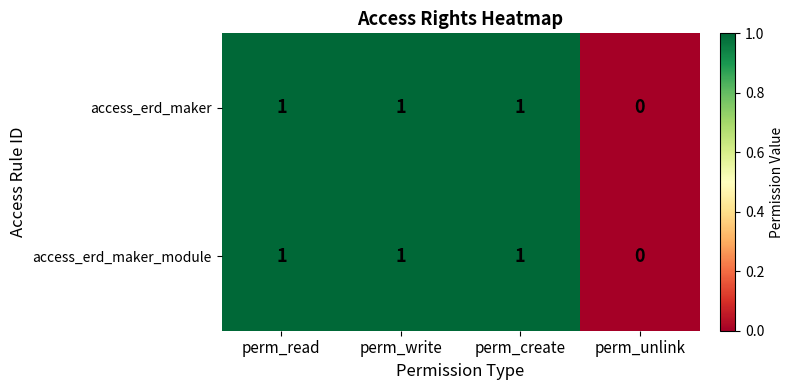

At which label is access_erd_maker closest to 0?

perm_unlink